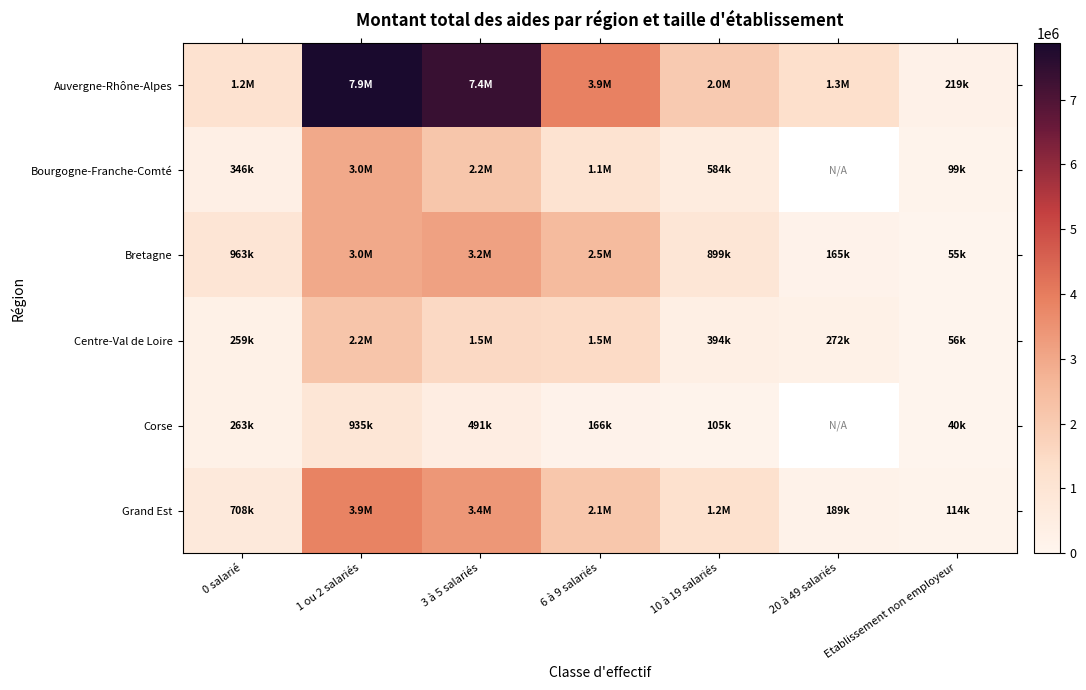

At which label does Bourgogne-Franche-Comté first exceed 1111354?

1 ou 2 salariés